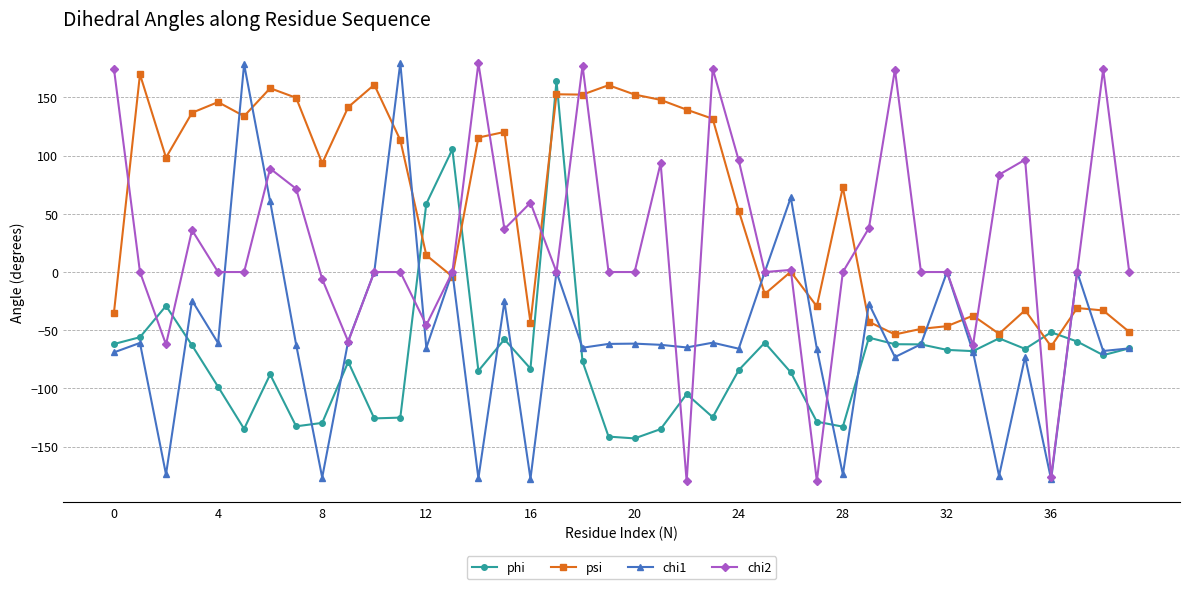

Rank the series by their average value, from lowest to highest.

phi, chi1, chi2, psi